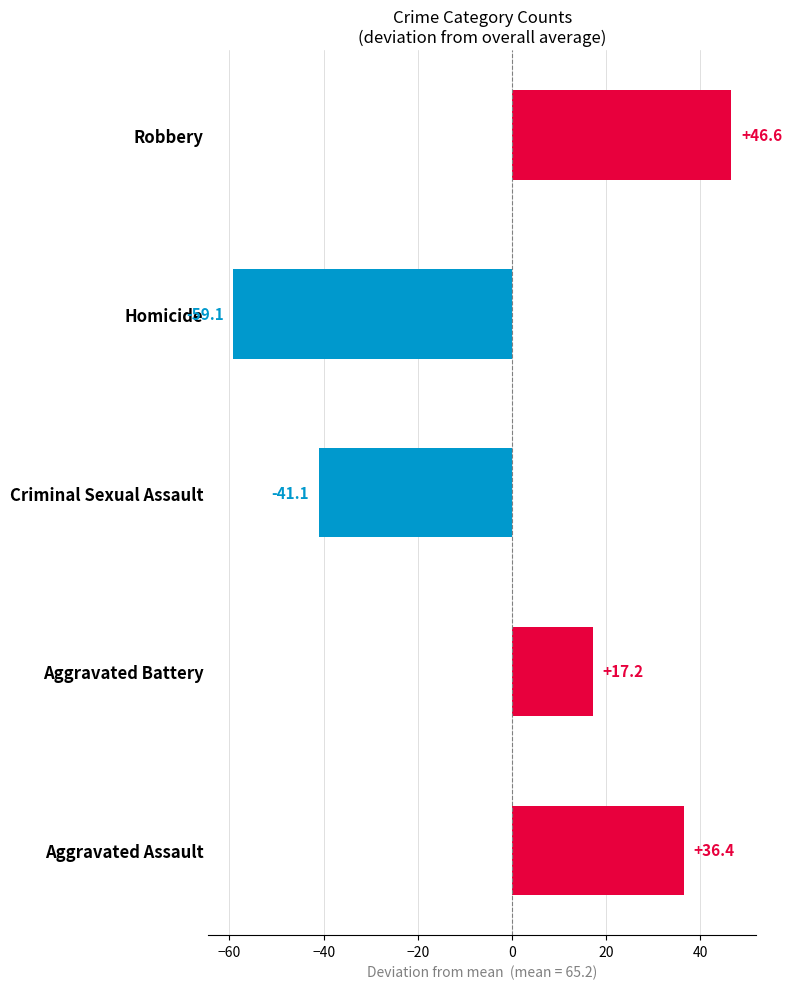

Rank the categories by value from lowest to highest.

Homicide, Criminal Sexual Assault, Aggravated Battery, Aggravated Assault, Robbery